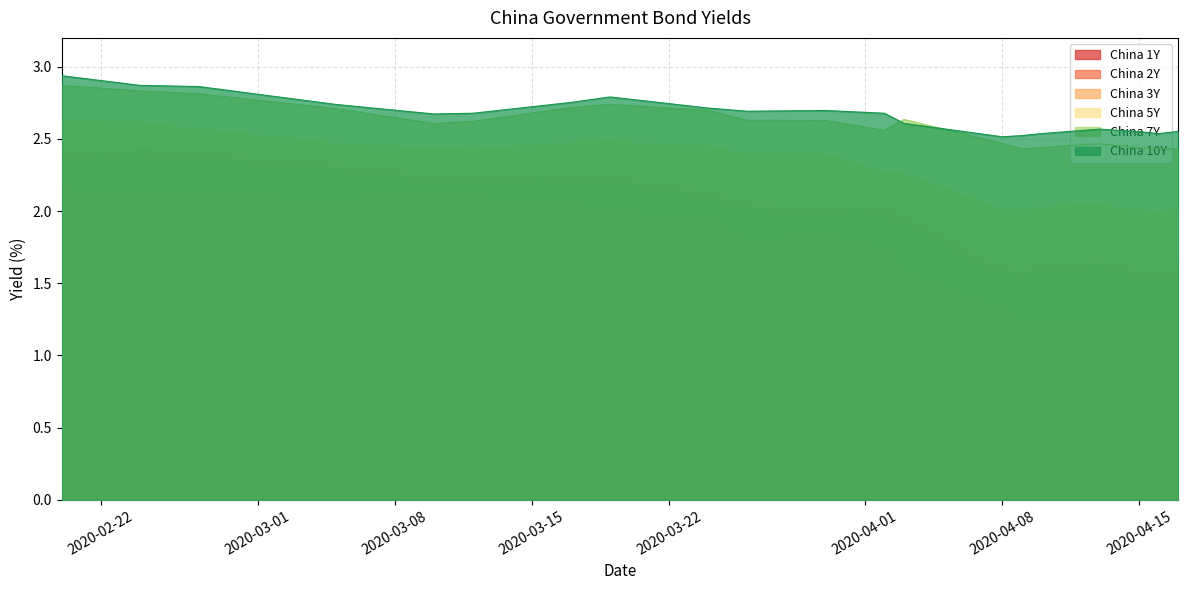

What is the value of the China 7Y point at the 16th from the left?

2.6